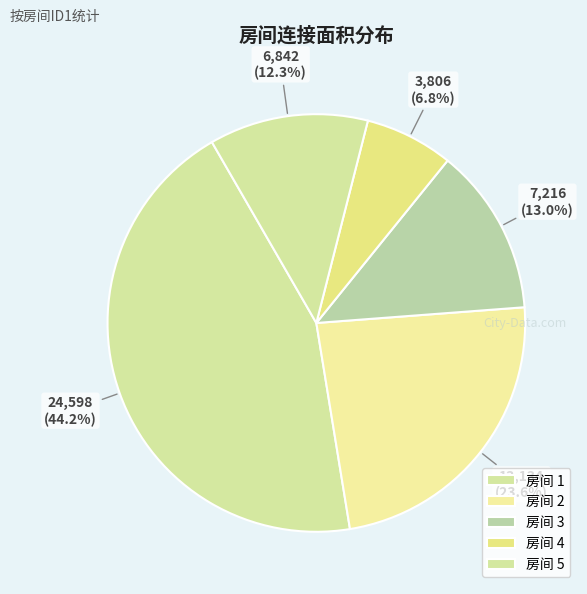

Count the number of slices in the pie.

5